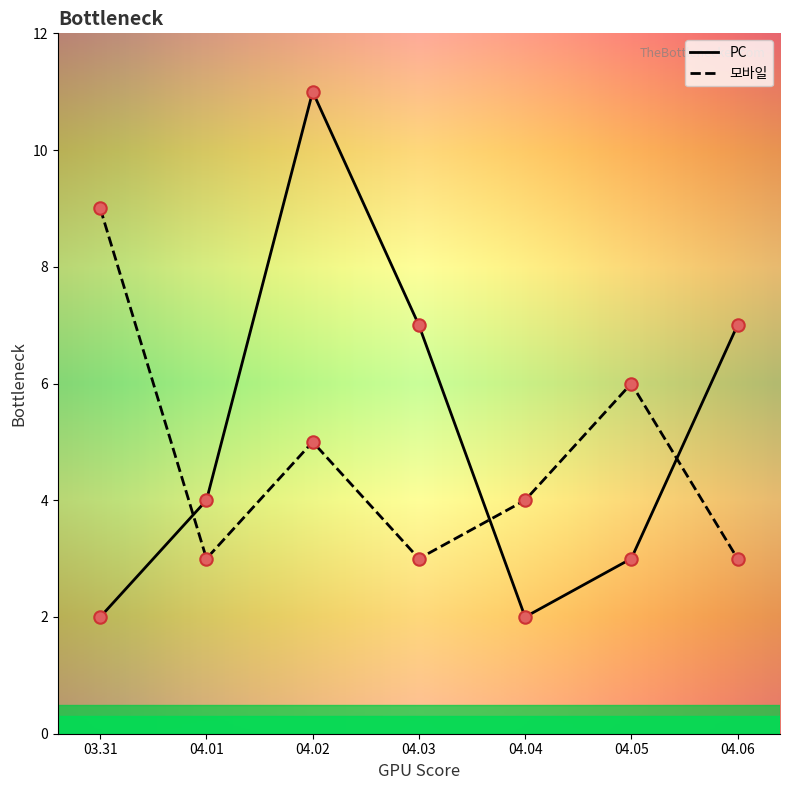

What are all the series names shown in the legend?

PC, 모바일